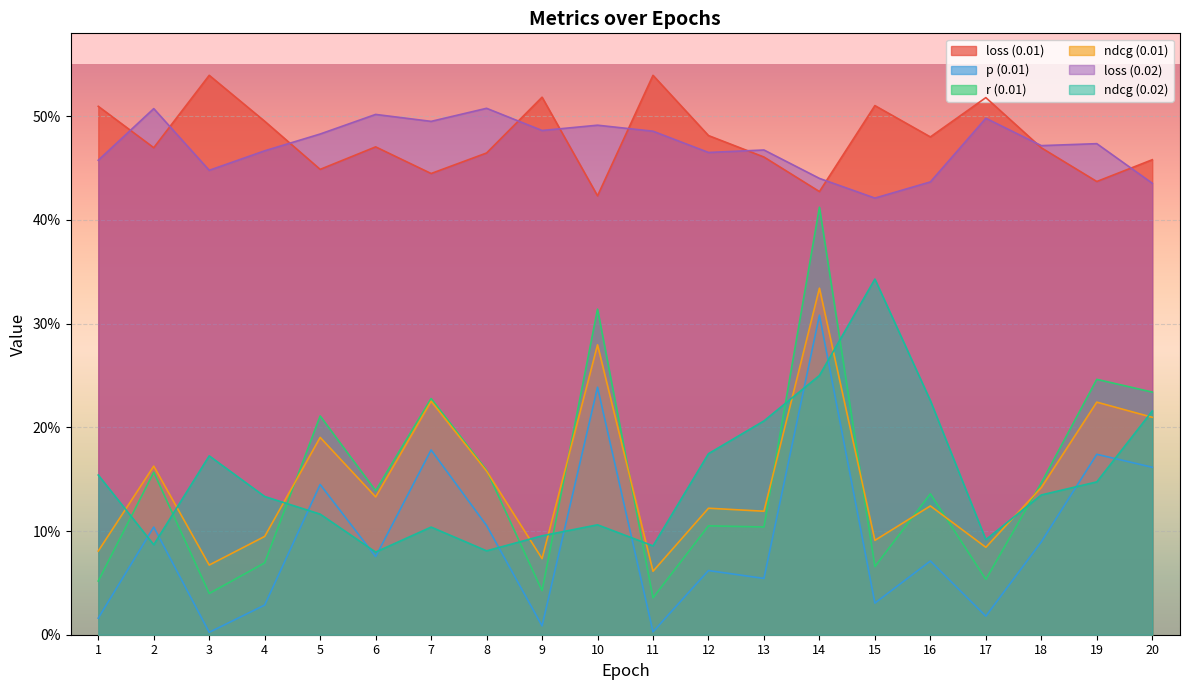

What is the difference between the second highest and minimum values in the ndcg (0.01) series?

0.2